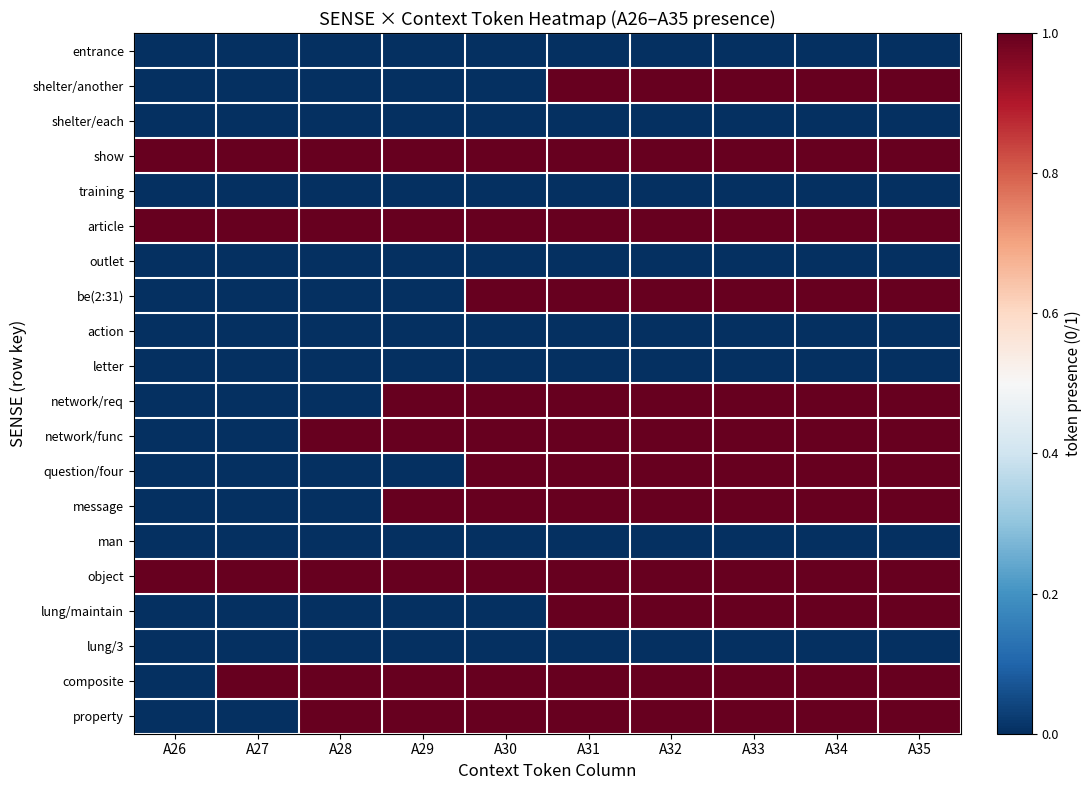

Which category has the highest value across all series?

A31